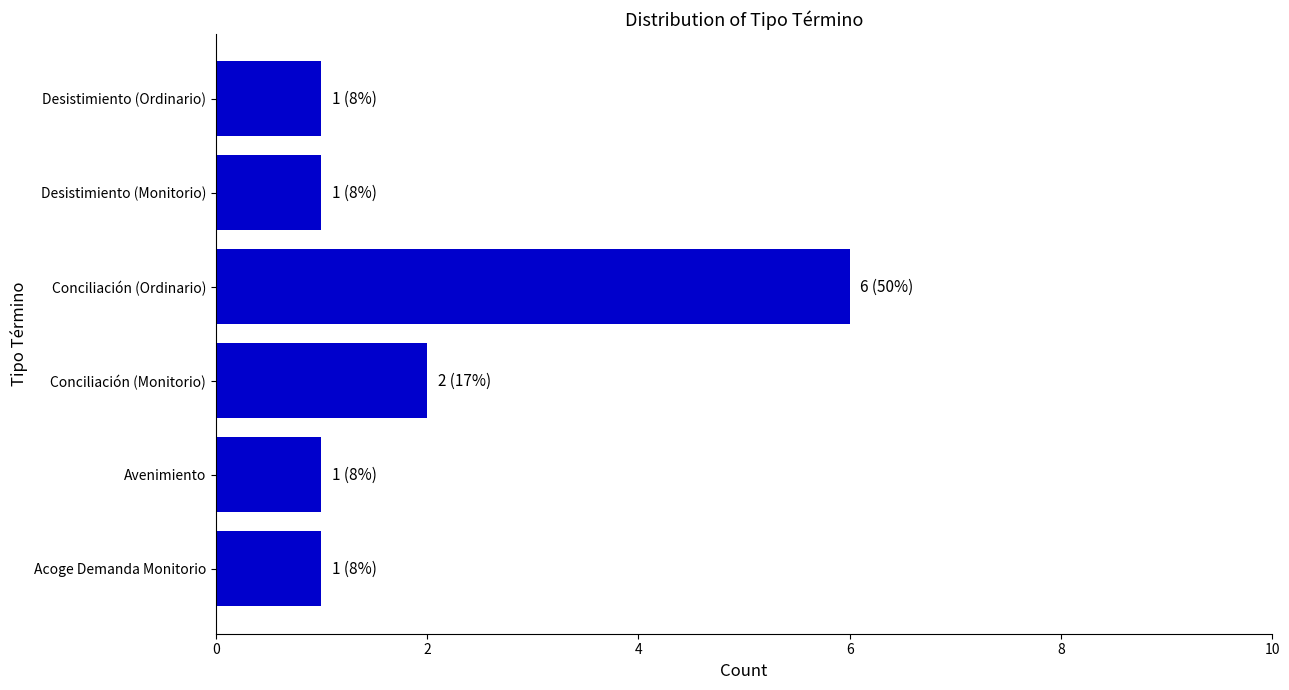

Reading bottom to top, transcribe all the data shown in this chart.

Acoge Demanda Monitorio=1	Avenimiento=1	Conciliación (Monitorio)=2	Conciliación (Ordinario)=6	Desistimiento (Monitorio)=1	Desistimiento (Ordinario)=1